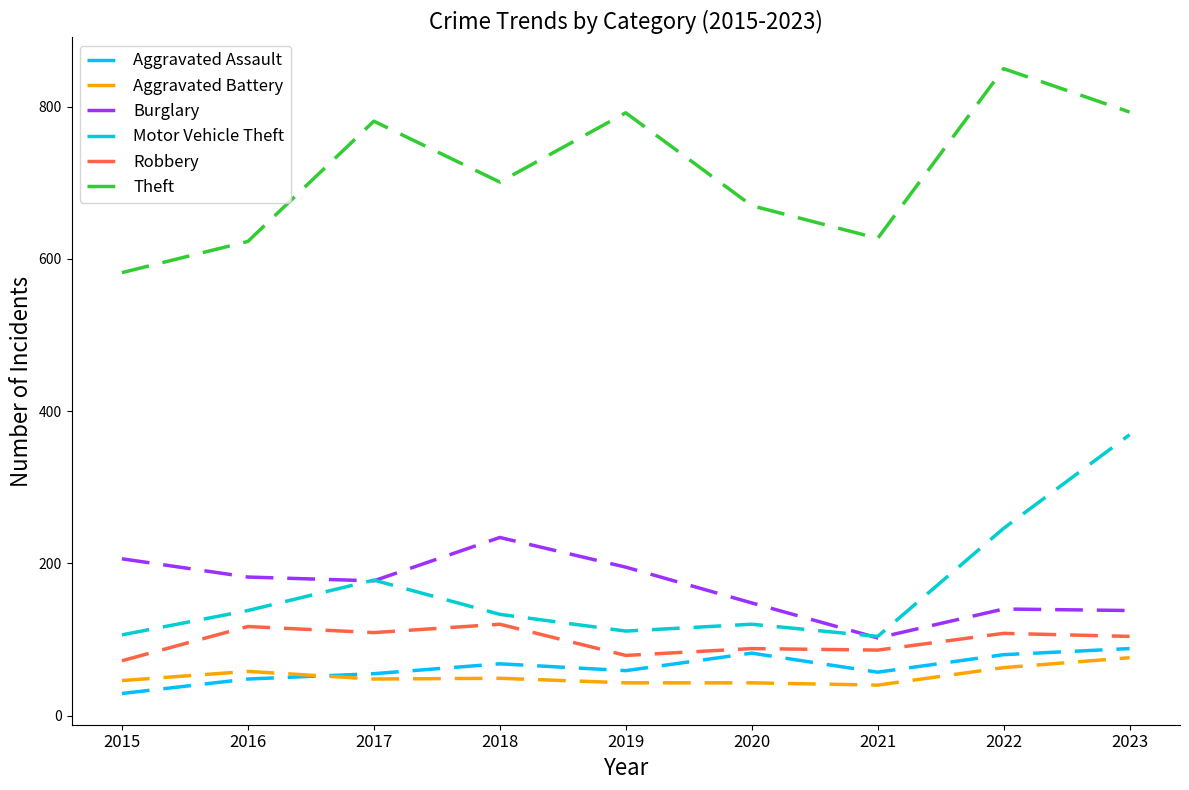

Count the number of data series in this chart.

6